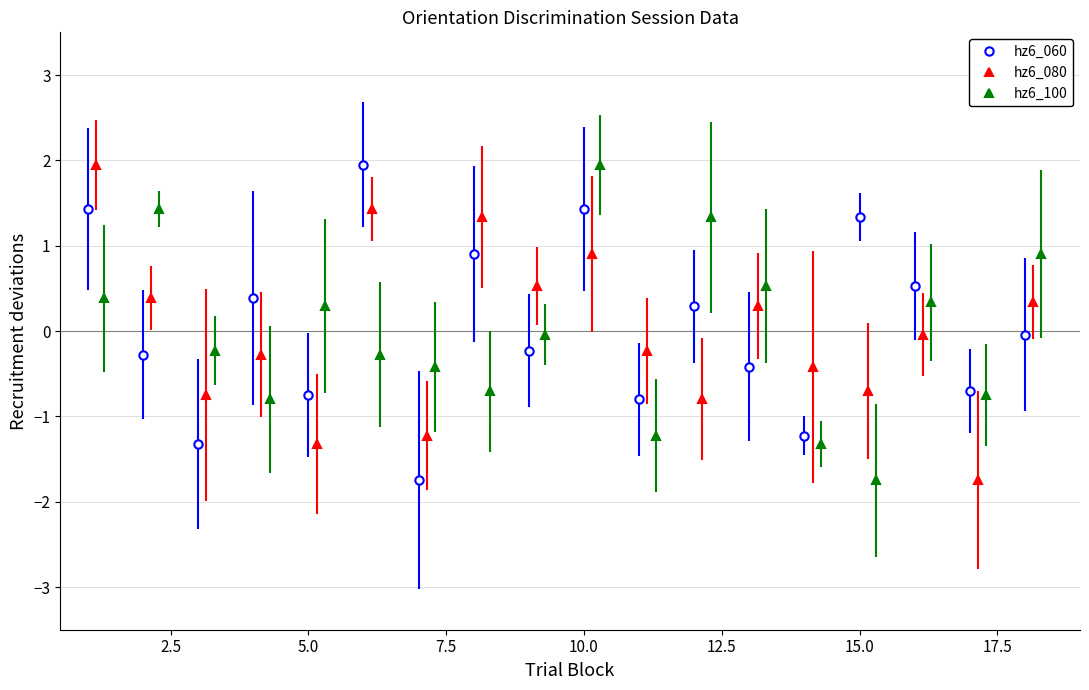

How many lines are shown in the chart?

3